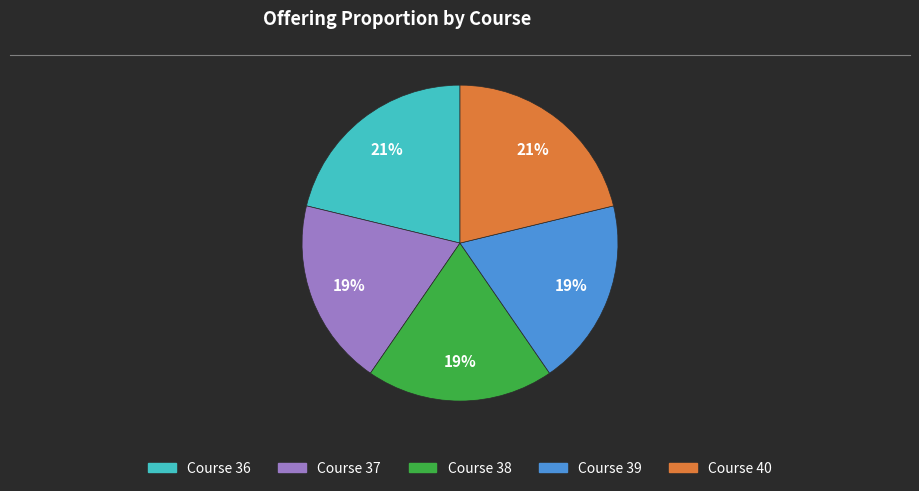

To the nearest percent, what is the combined percentage of Course 37 and Course 40?

40%